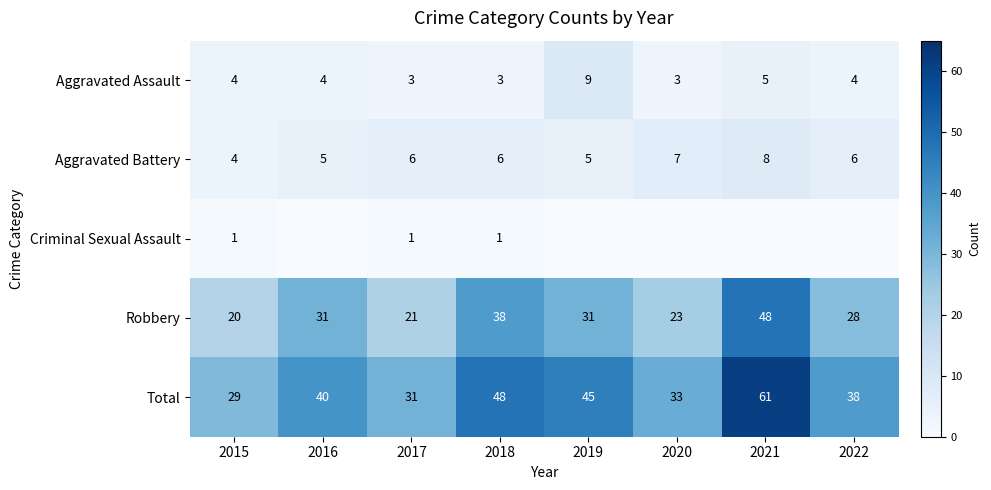

Is the value of Aggravated Assault at 2017 greater than the value of Aggravated Battery at 2020?

No